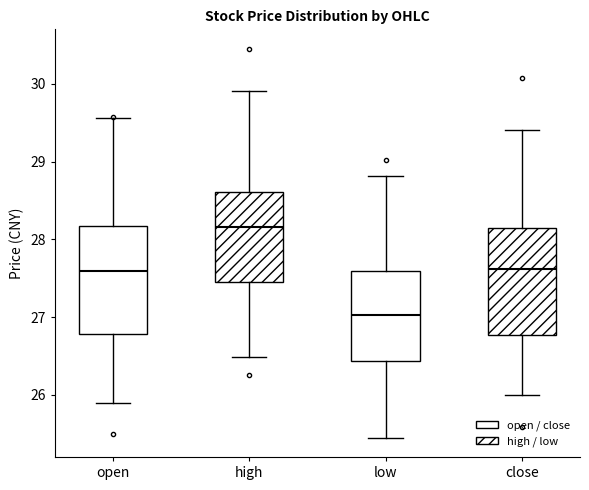

Reading left to right, read every box against the y-axis: the position of its median line, the range the box covers, and the ends of its whiskers. The values are not printed on the chart, so give them approximately, as read against the axis.

open: median 27.6, box 26.8 to 28.2, whiskers 25.9 to 29.6
high: median 28.2, box 27.5 to 28.6, whiskers 26.5 to 29.9
low: median 27.0, box 26.4 to 27.6, whiskers 25.5 to 28.8
close: median 27.6, box 26.8 to 28.1, whiskers 26.0 to 29.4